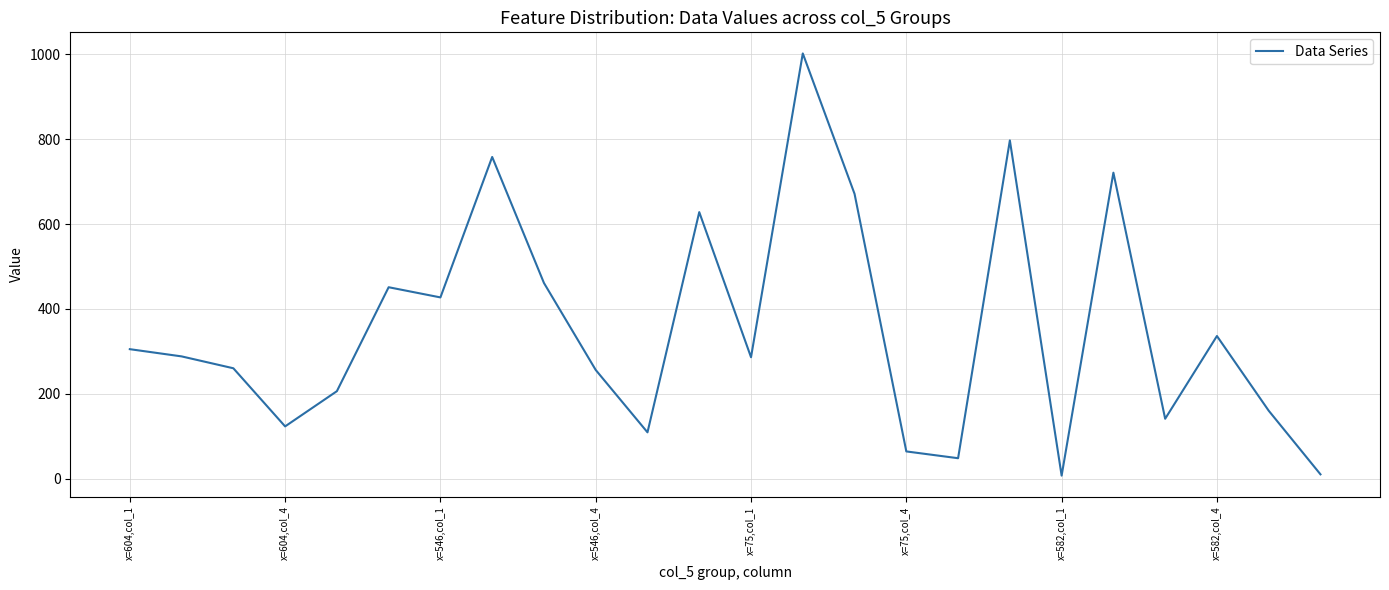

Is it true that the value at x=582,col_4 is 336?

True